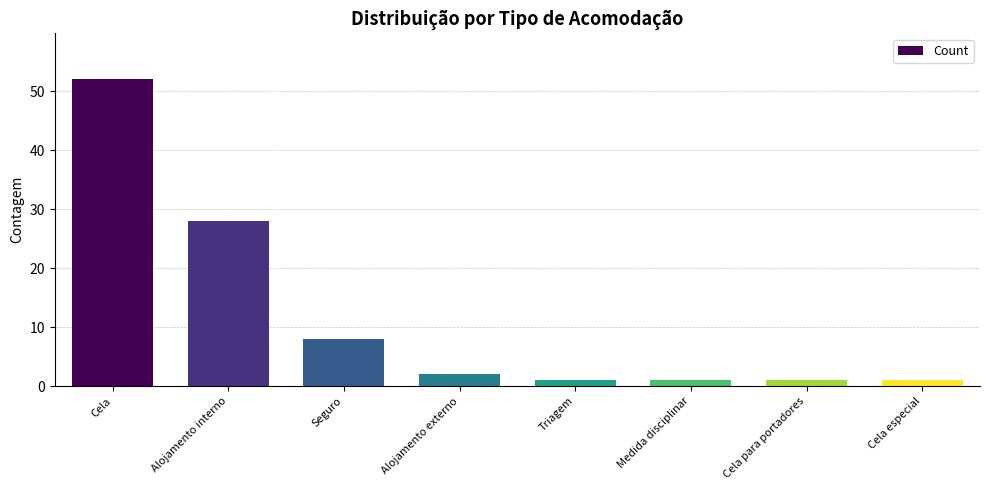

What position from the right is Triagem?

4